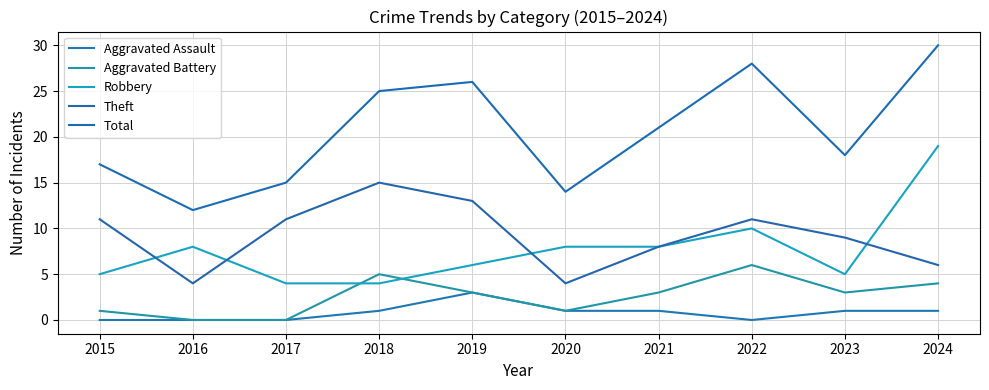

Which series changed the most between 2015 and 2022?

Total